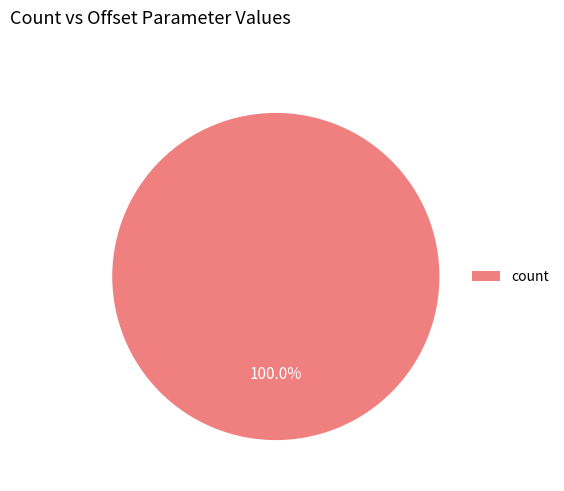

Is there any slice that represents more than half of the pie?

Yes